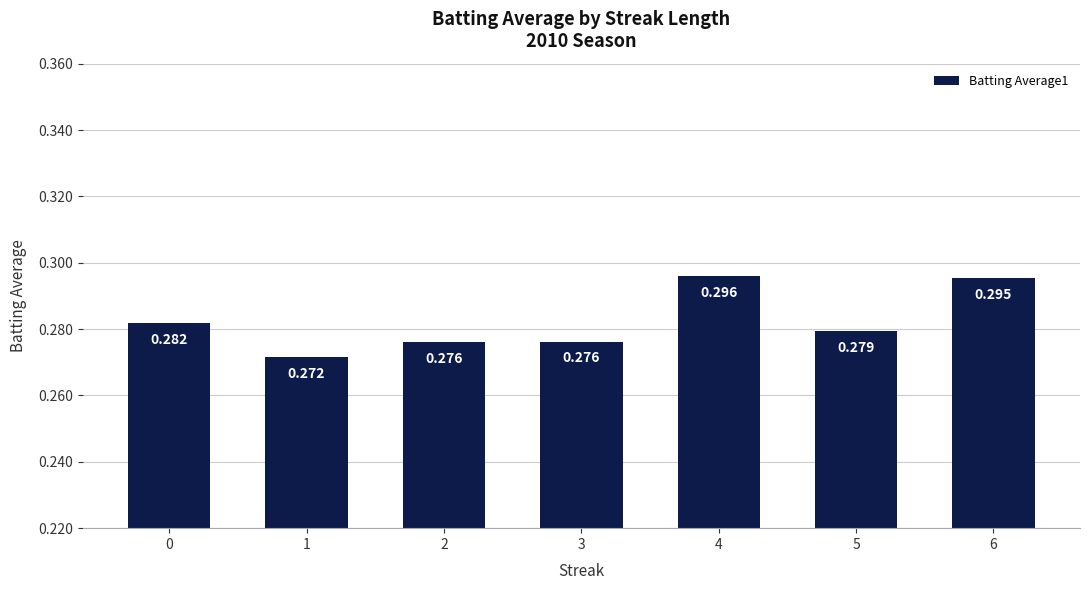

Between 1 and 6, which is larger?

6